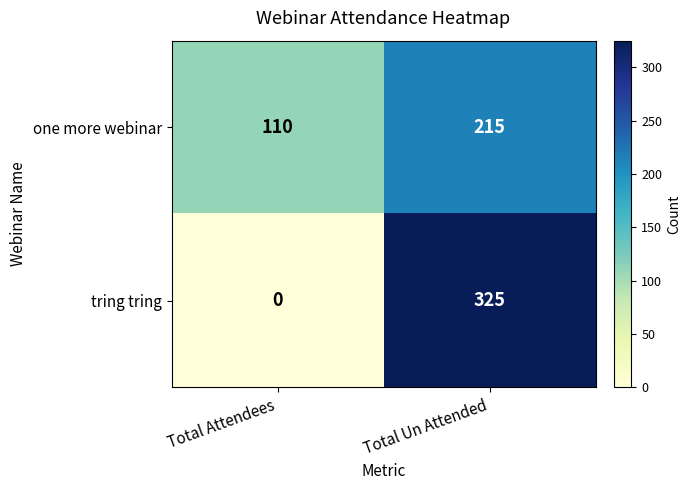

Between Total Attendees and Total Un Attended, which series saw the biggest shift?

tring tring